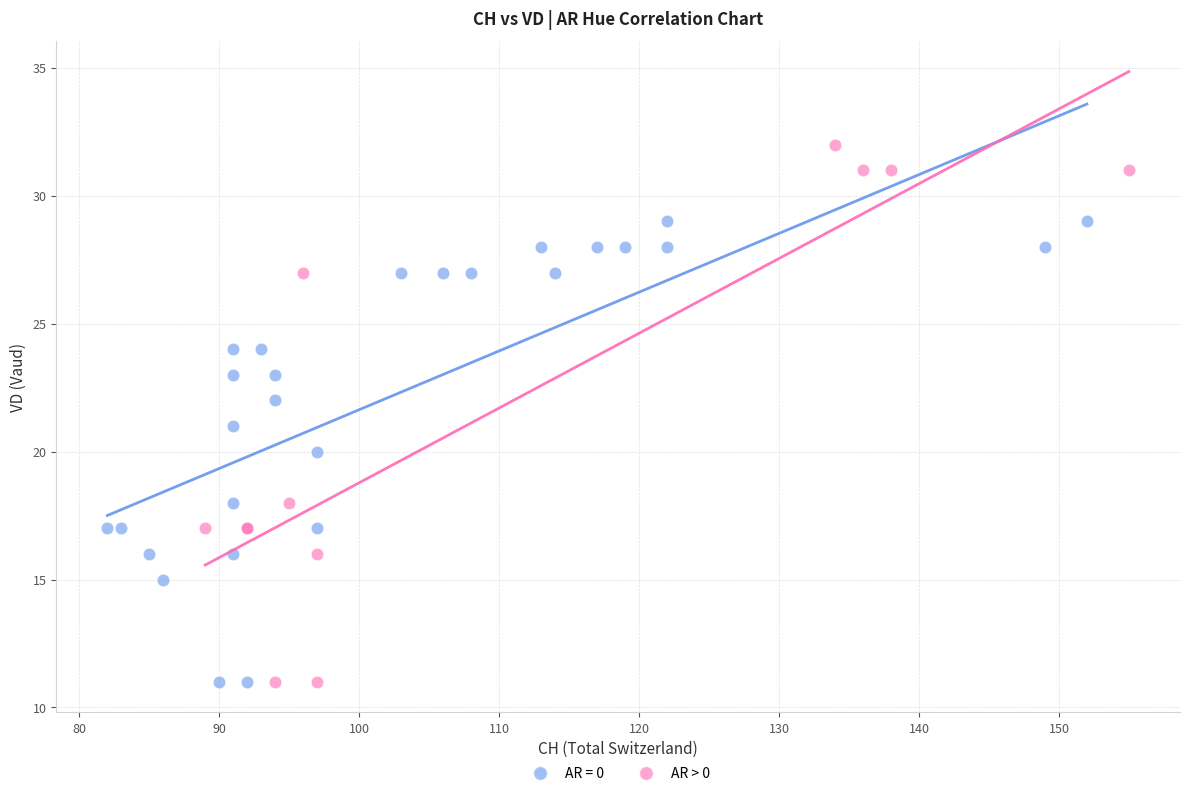

Which series reaches the maximum Y coordinate?

AR > 0